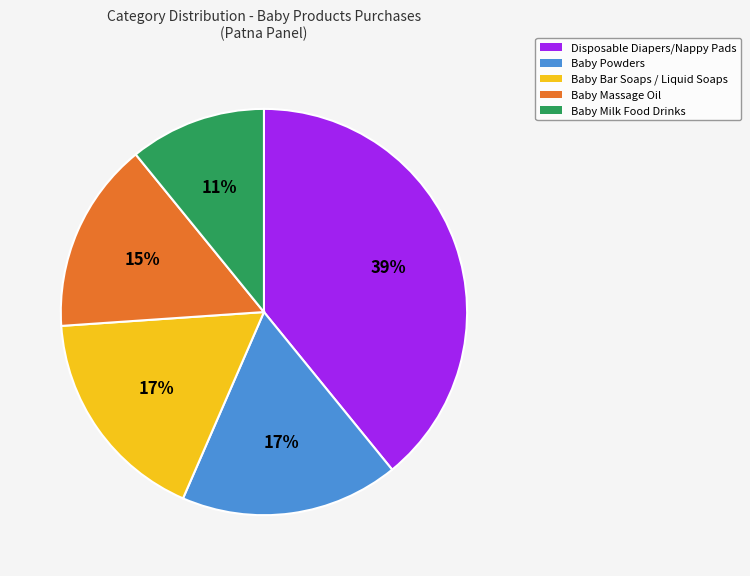

Do Baby Milk Food Drinks and Baby Powders together represent more than half of the pie?

No